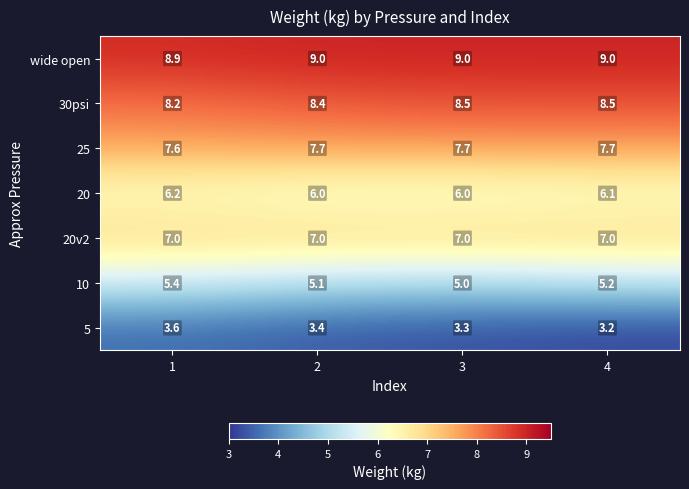

The 25 series shows 2.4 at 4. True or false?

False